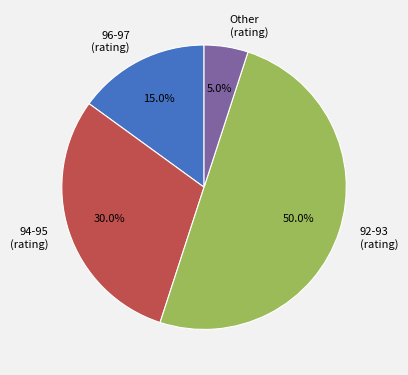

Count the number of slices in the pie.

4